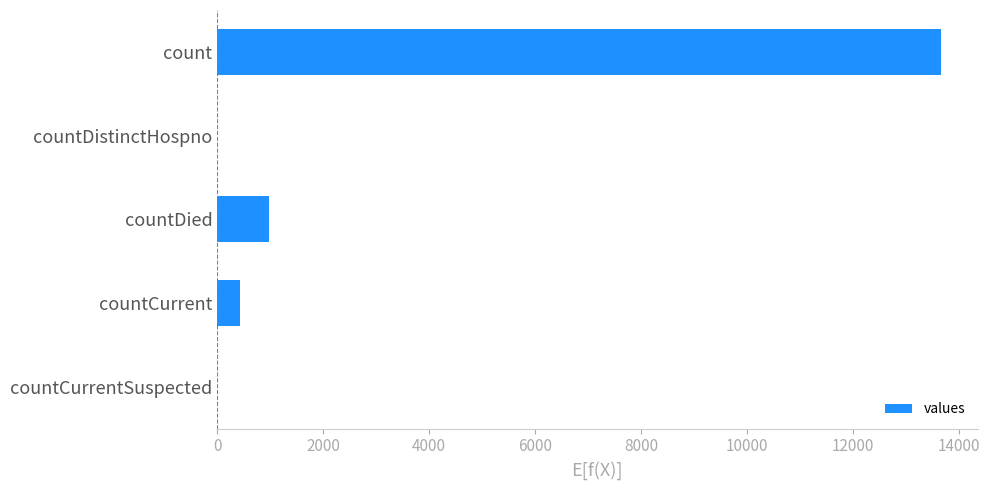

Count the number of data series in this chart.

1